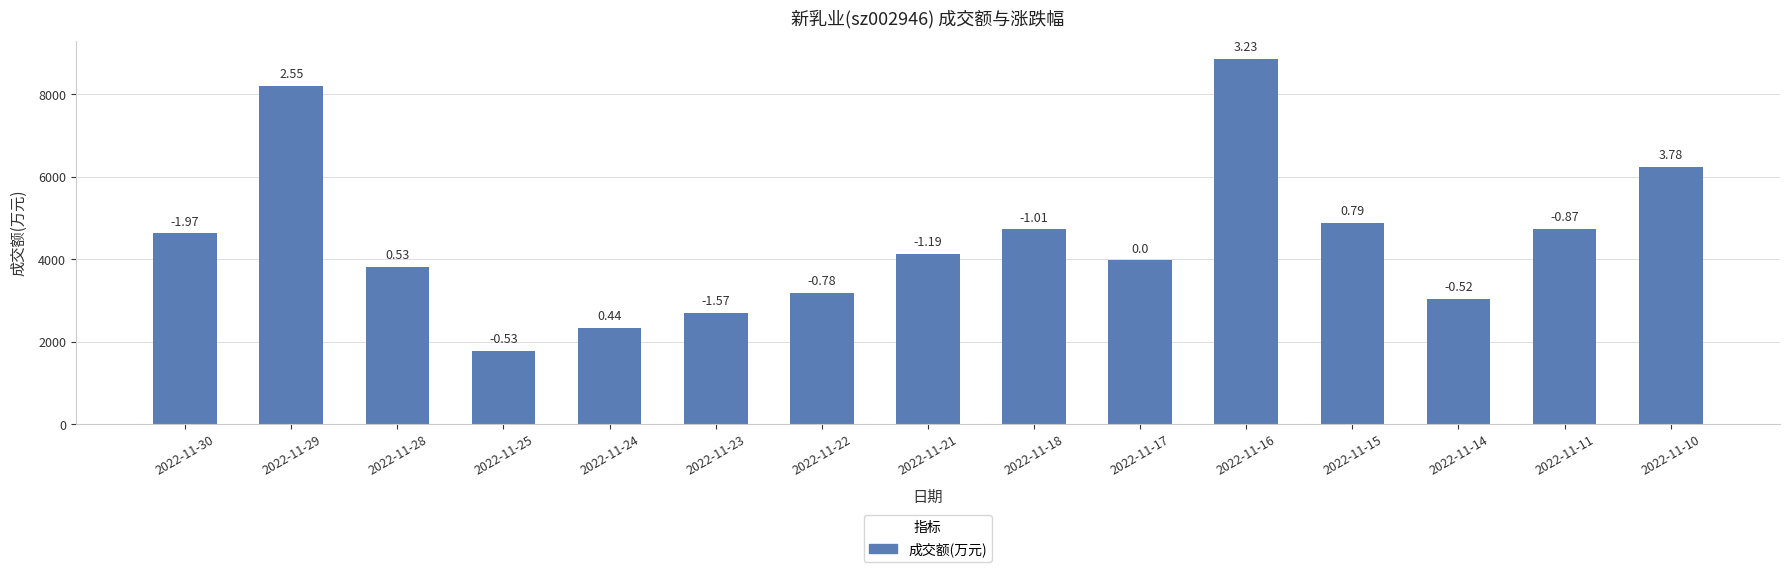

At which label does the data first exceed 4127?

2022-11-30